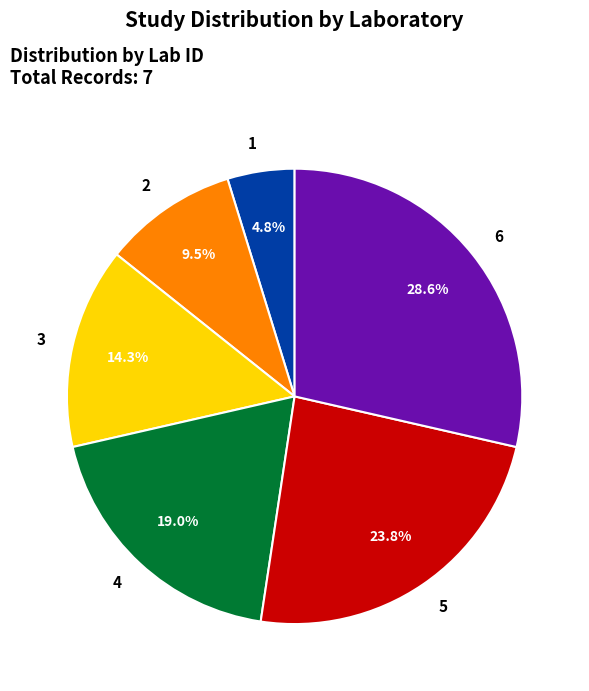

Count the number of slices in the pie.

6